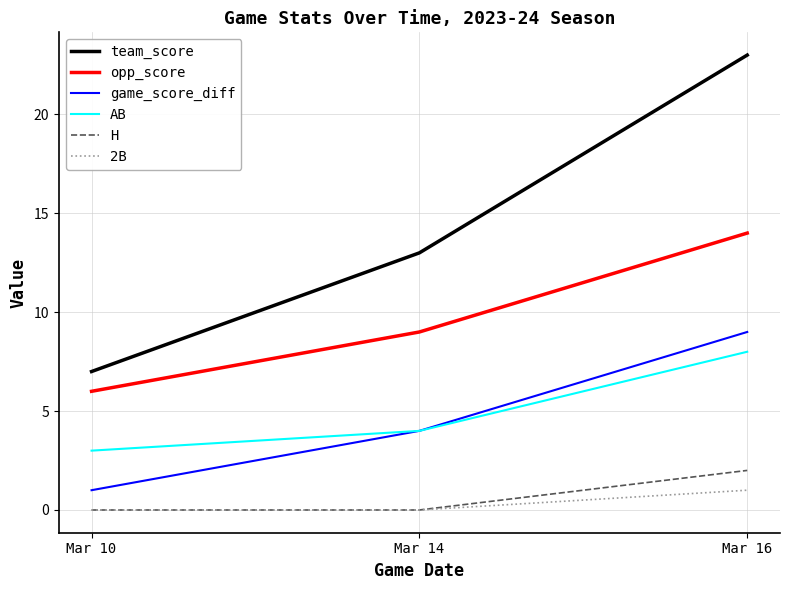

True or false: opp_score has a value of 6 at Mar 10.

True